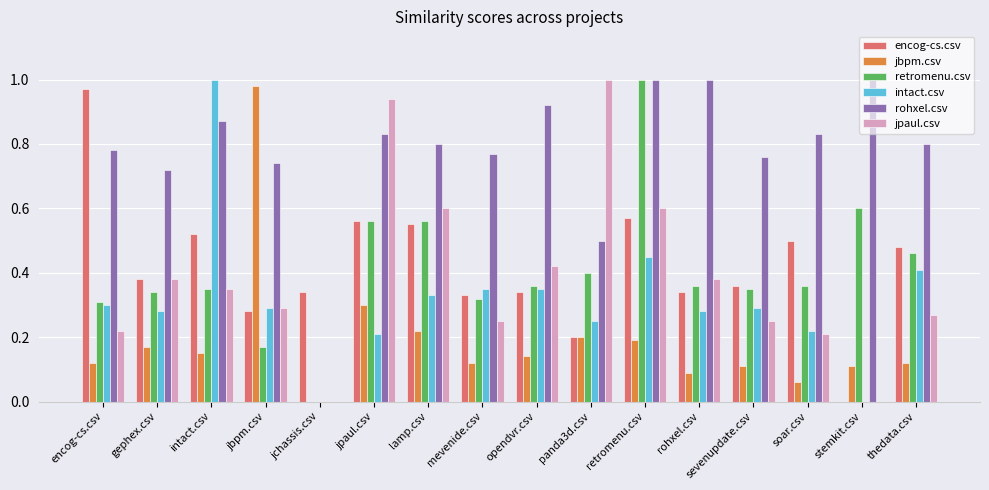

Between jpaul.csv and lamp.csv, which series saw the biggest shift?

jpaul.csv